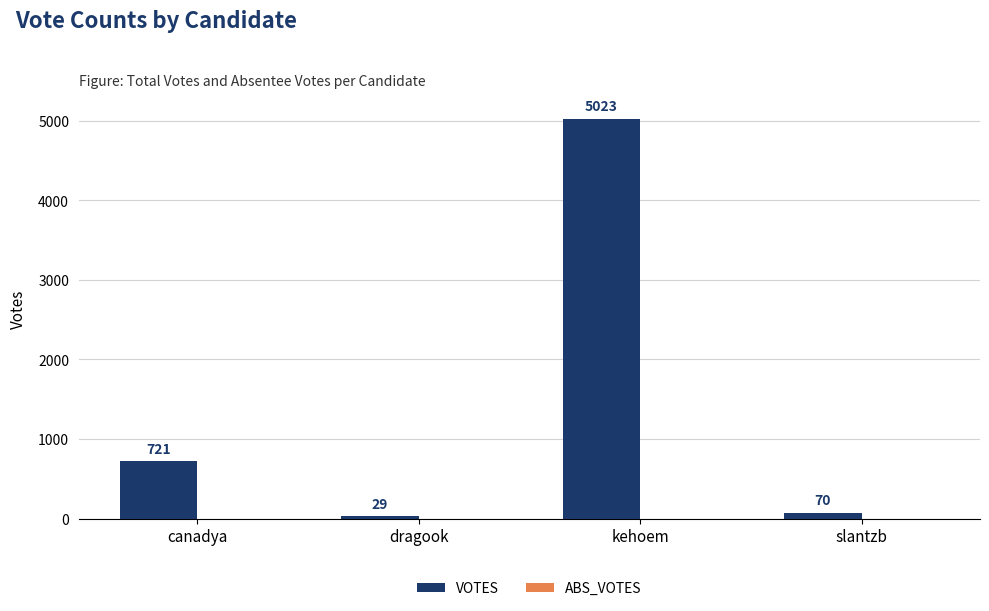

Reading left to right, what are all the values shown in this chart?

canadya=721	dragook=29	kehoem=5023	slantzb=70